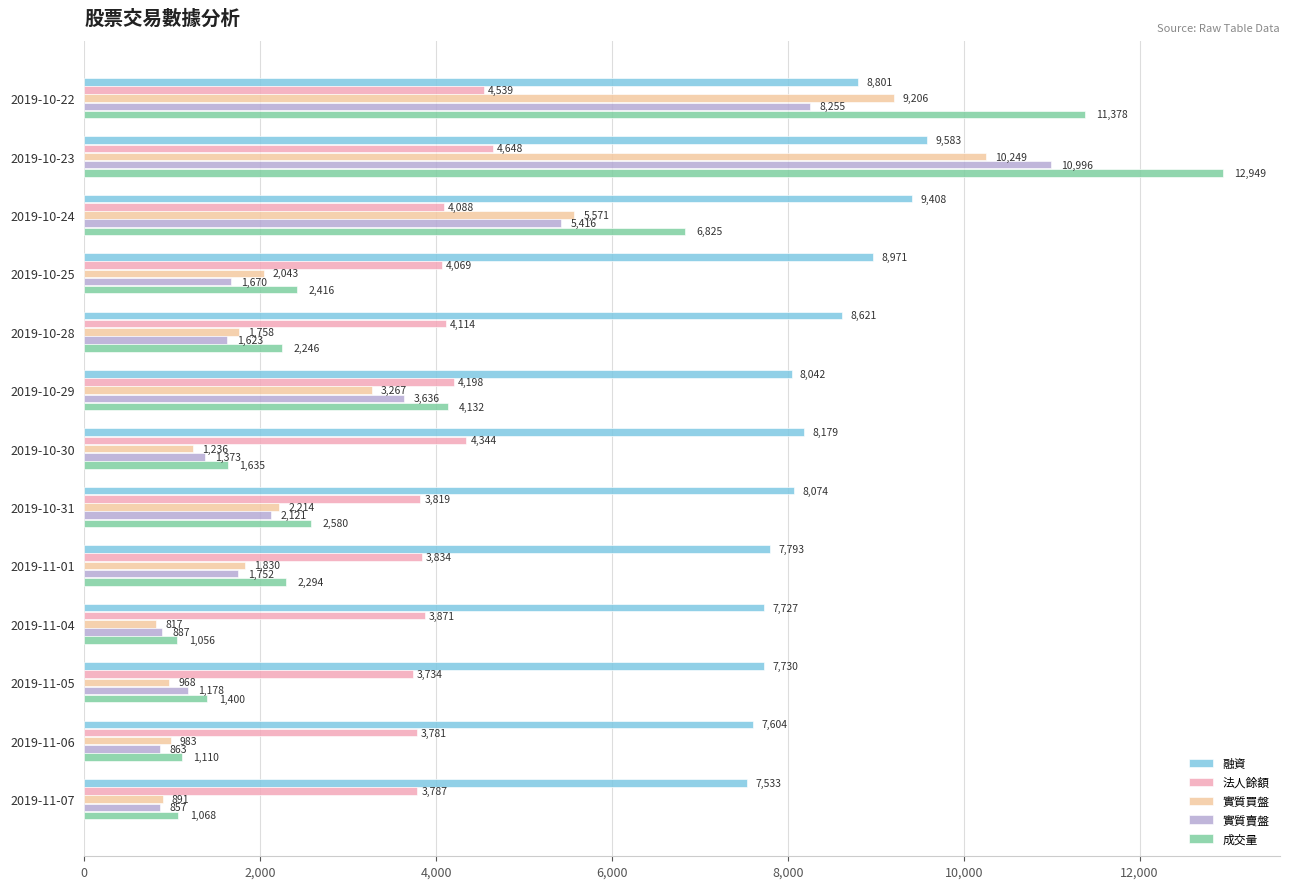

Rank the series at 2019-10-30 from highest to lowest value.

融資, 法人餘額, 成交量, 實質賣盤, 實質買盤